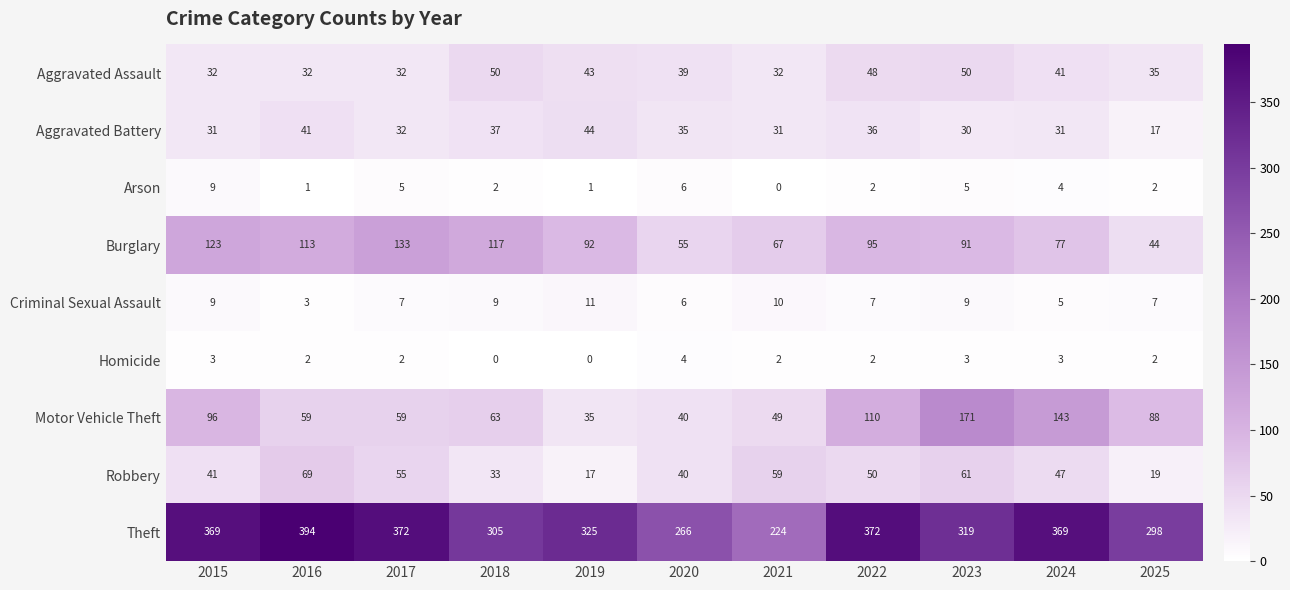

The Arson series shows 2 at 2022. True or false?

True